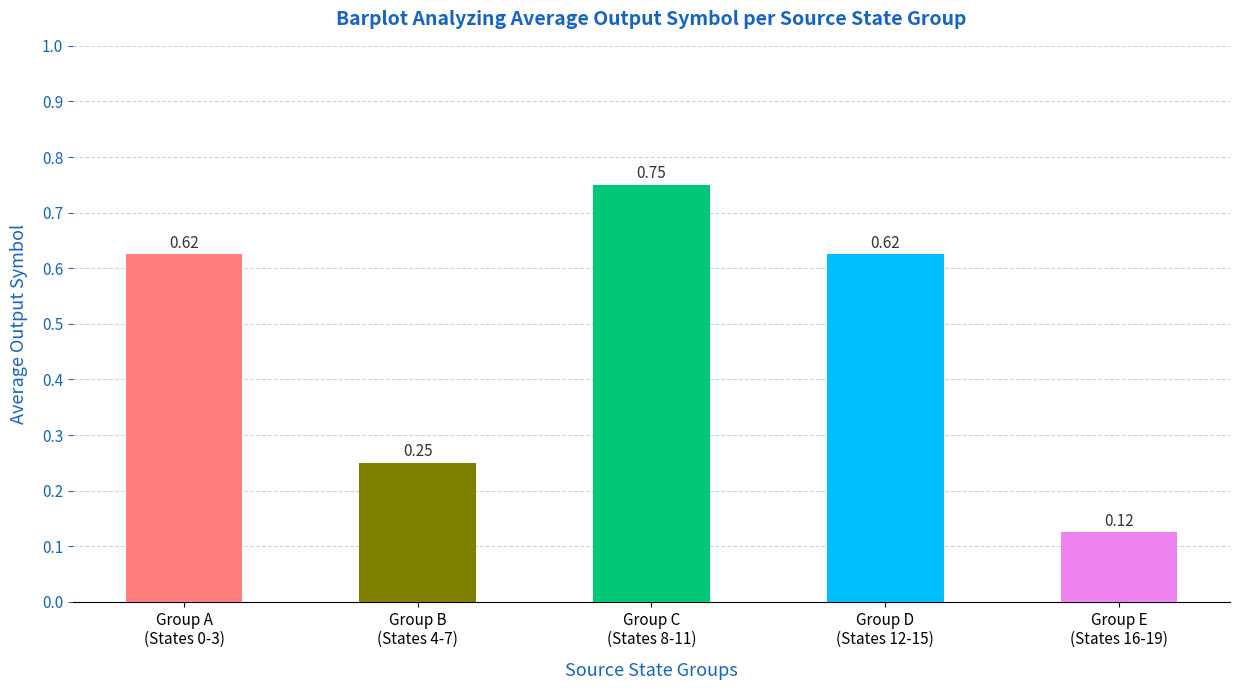

Does the chart contain stacked bars?

No